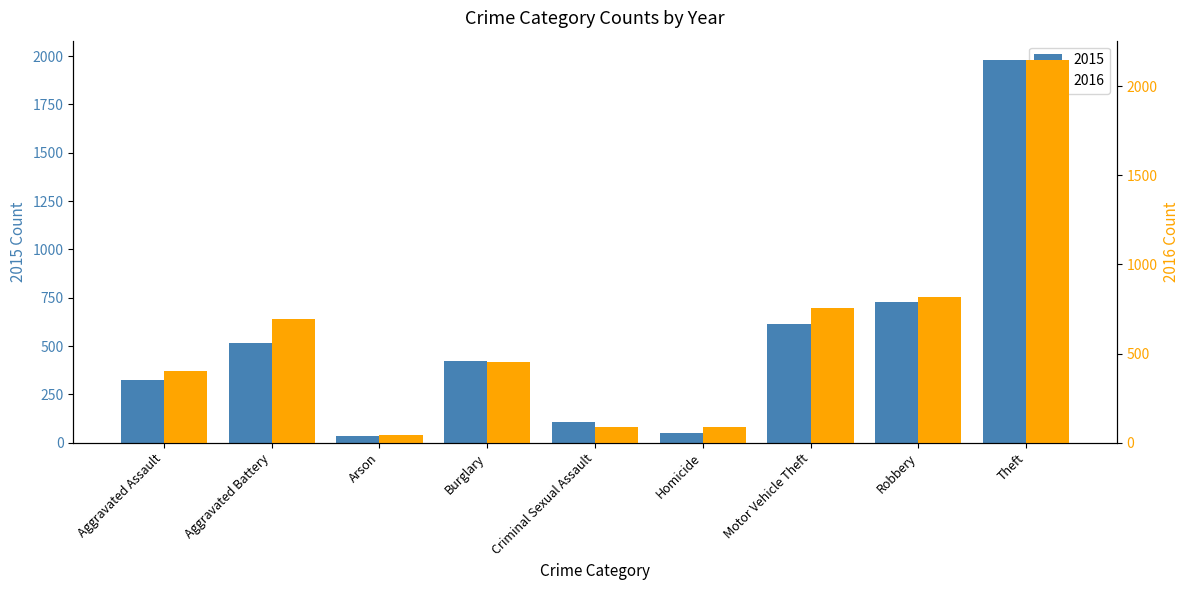

What is the spread (max minus min) of values at Aggravated Assault?

79